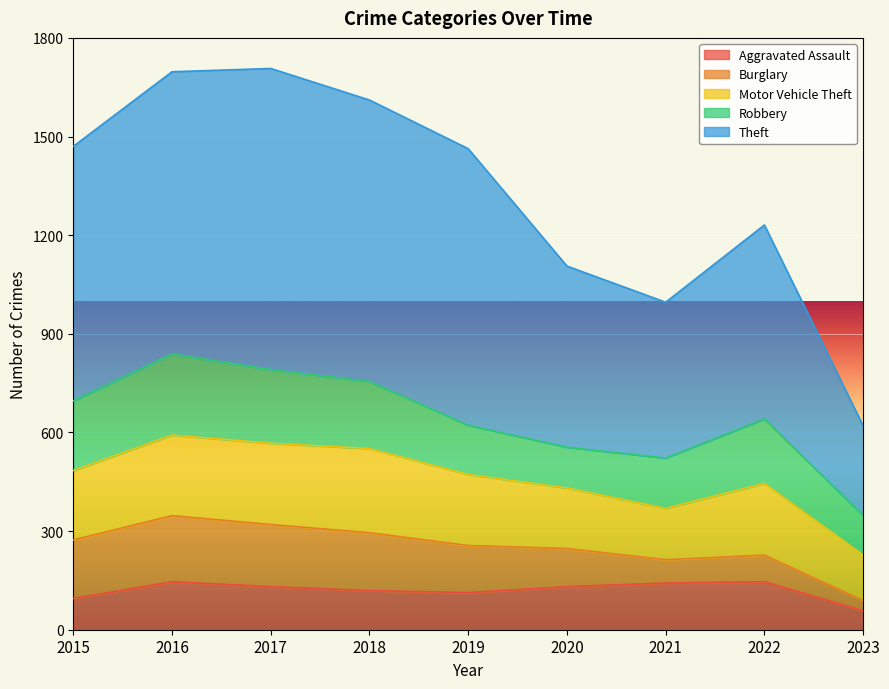

What is the value of the Burglary point at the 2nd from the left?

201